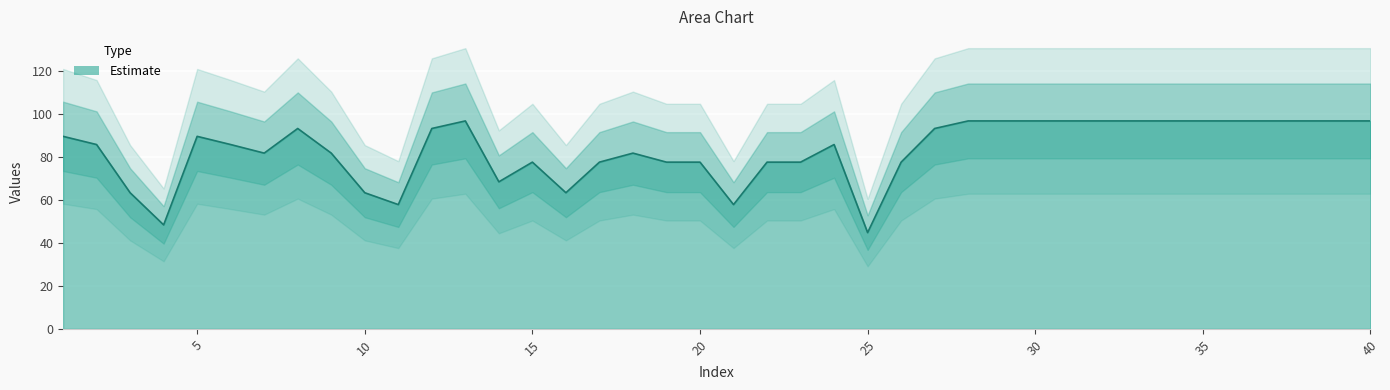

At which label does the data first exceed 85?

1